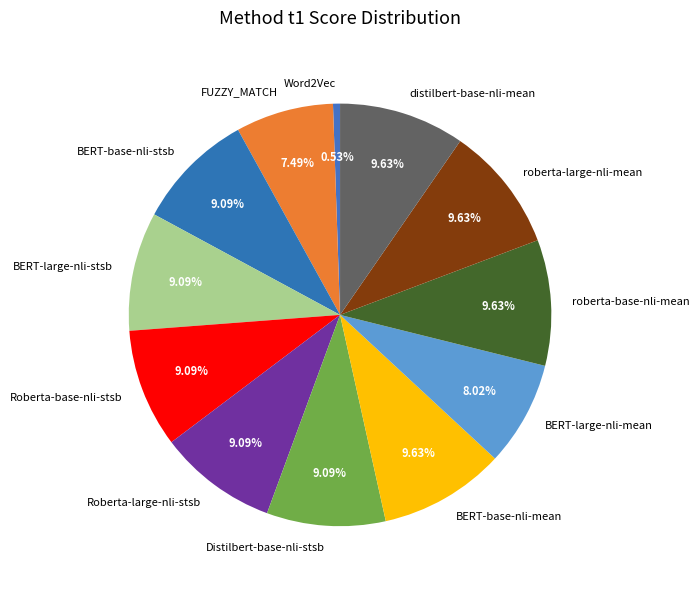

To the nearest percent, what percentage of the pie is roberta-large-nli-mean?

10%